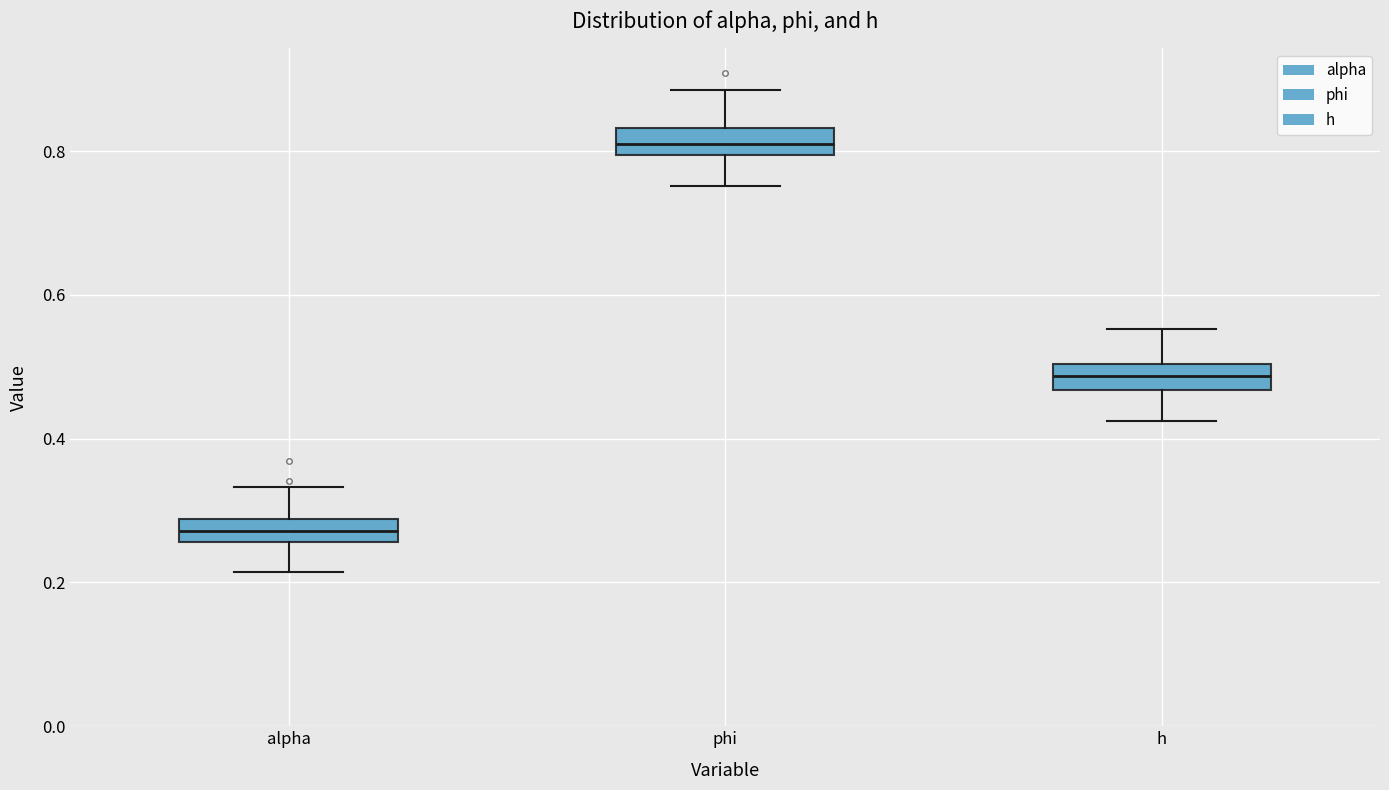

Reading left to right, transcribe this box plot: for each box, give where its median line is, the range the box spans, and where its two whiskers end, as read against the y-axis. The values are not printed on the chart, so give them approximately, as read against the axis.

alpha: median 0.28 (inside the box), box 0.26 to 0.28, whiskers 0.22 to 0.34
phi: median 0.80 (inside the box), box 0.80 to 0.84, whiskers 0.76 to 0.88
h: median 0.48, box 0.46 to 0.50, whiskers 0.42 to 0.56